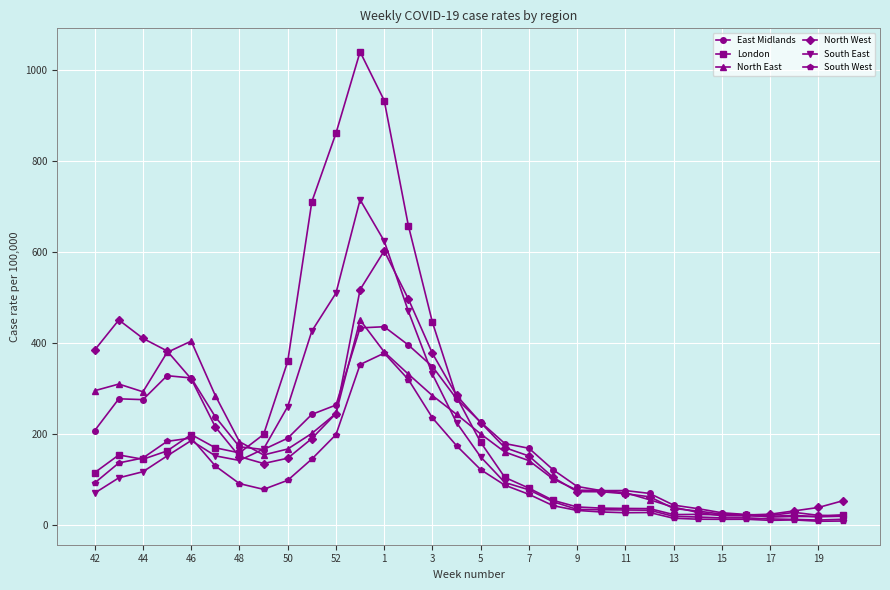

At how many categories does at least one series exceed 569?

5